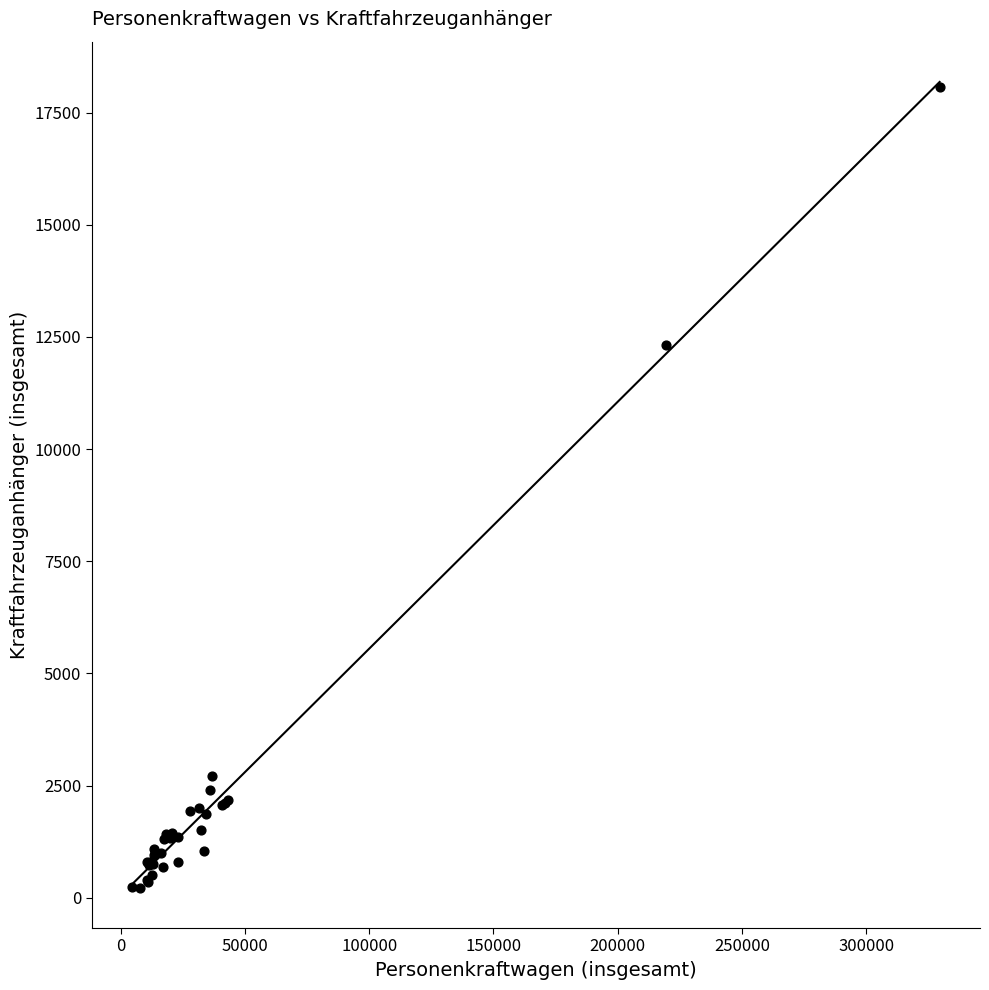

What Y value in the scatter plot is closest to 9150?

12331